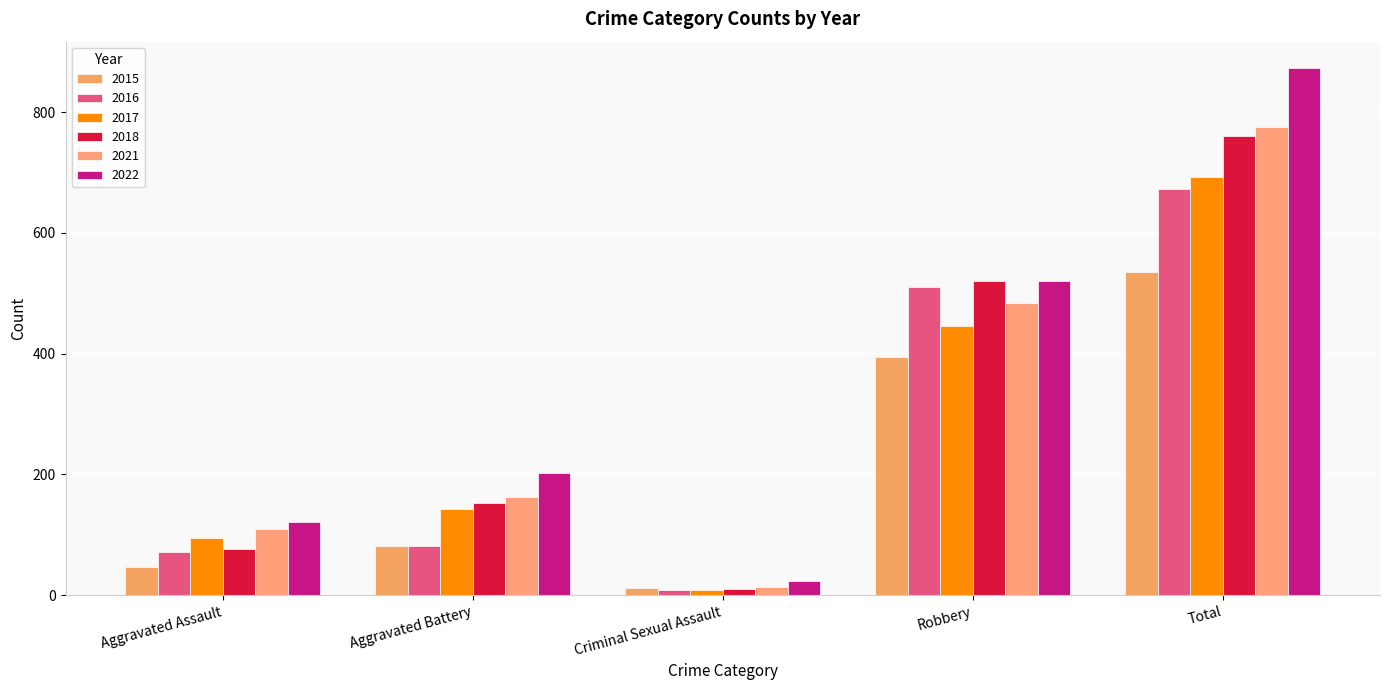

How many bars are there in each group?

6